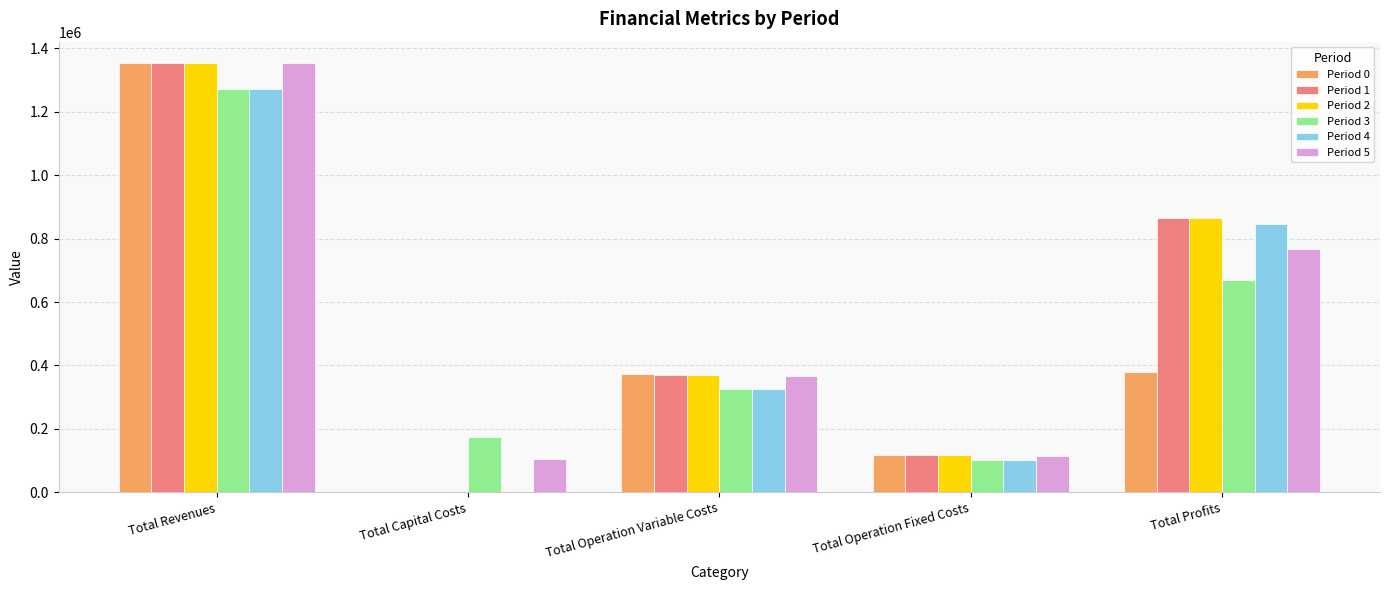

Where does the Period 3 series first go above 326462?

Total Revenues